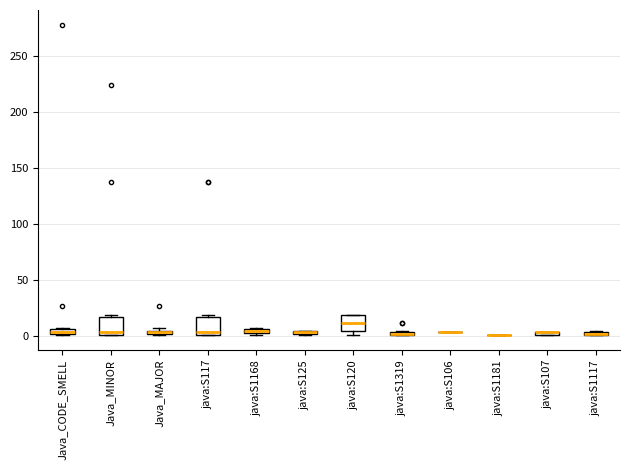

Where is the lower edge of the box for java:S125 on the y-axis? The values are not printed on the chart, so give them approximately, as read against the axis.

0